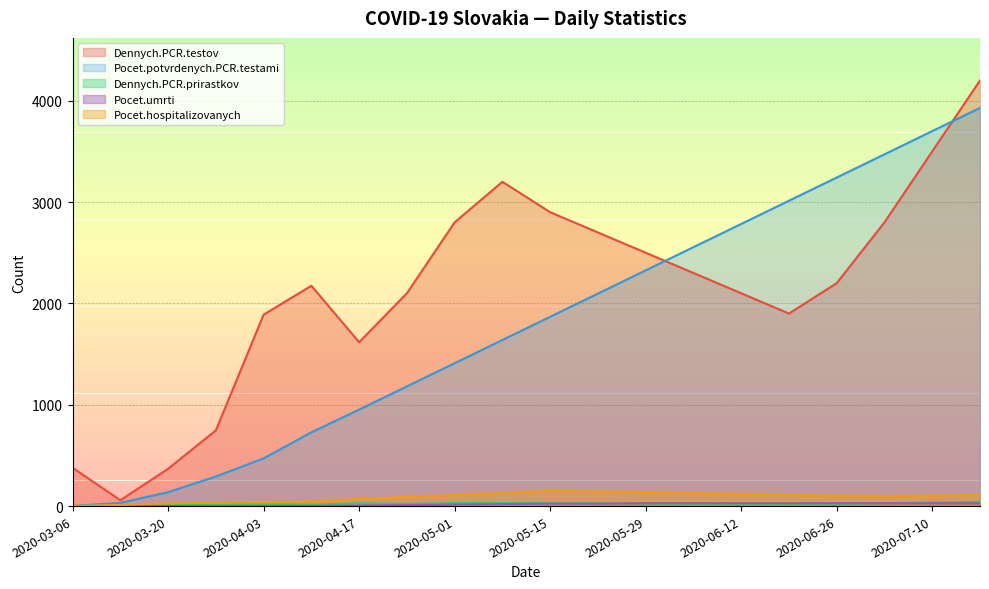

What are all the series names shown in the legend?

Dennych.PCR.testov, Pocet.potvrdenych.PCR.testami, Dennych.PCR.prirastkov, Pocet.umrti, Pocet.hospitalizovanych